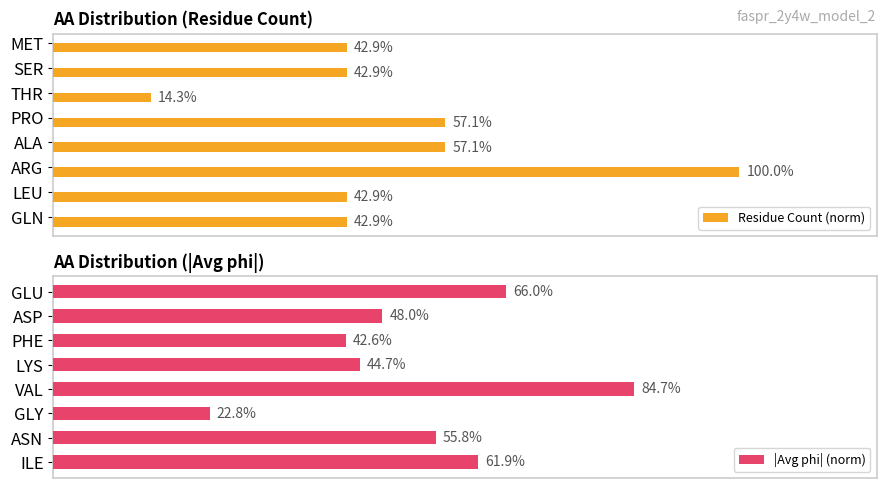

List the labels in order of |Avg phi| (norm) value, smallest first.

GLY, PHE, LYS, ASP, ASN, ILE, GLU, VAL